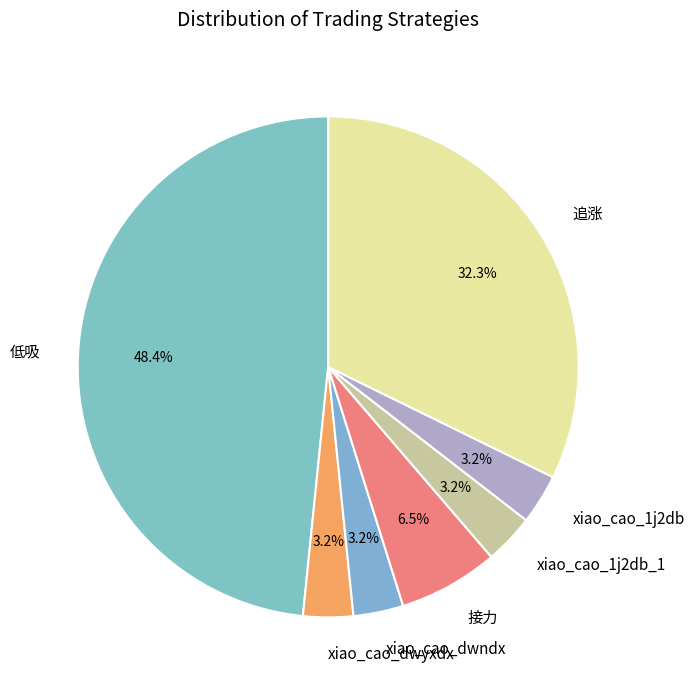

Is there a majority slice in this chart?

No